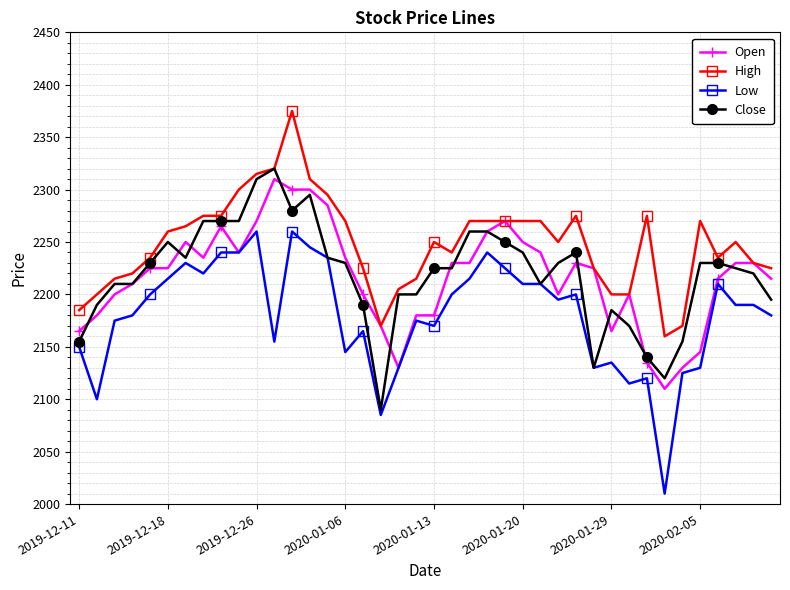

Which series has the largest range (max minus min)?

Low